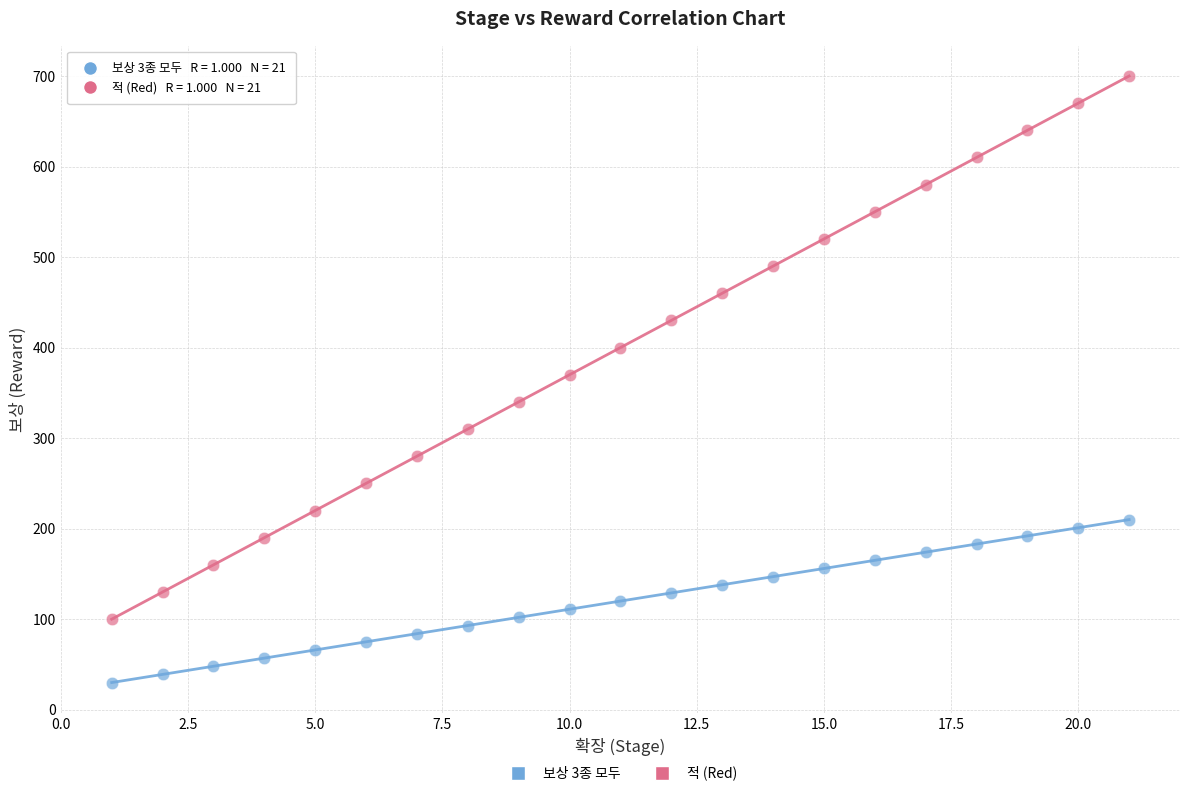

Across all data points, what is the range of Y values (max minus min)?

670